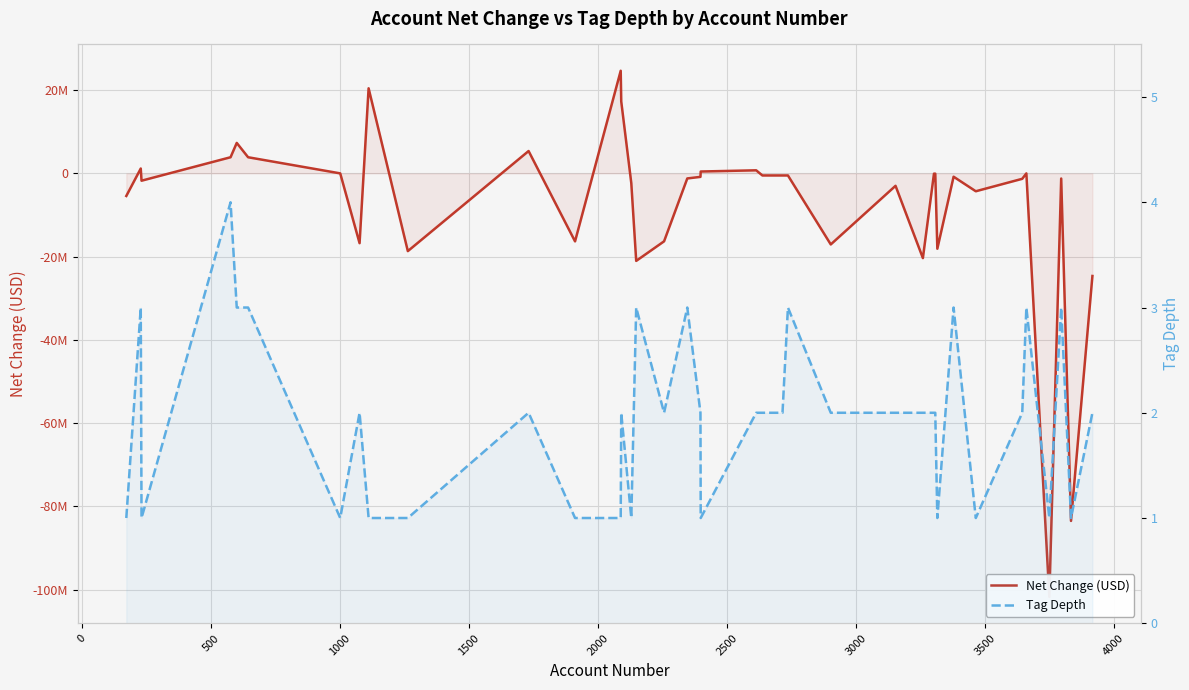

How many lines are shown in the chart?

2